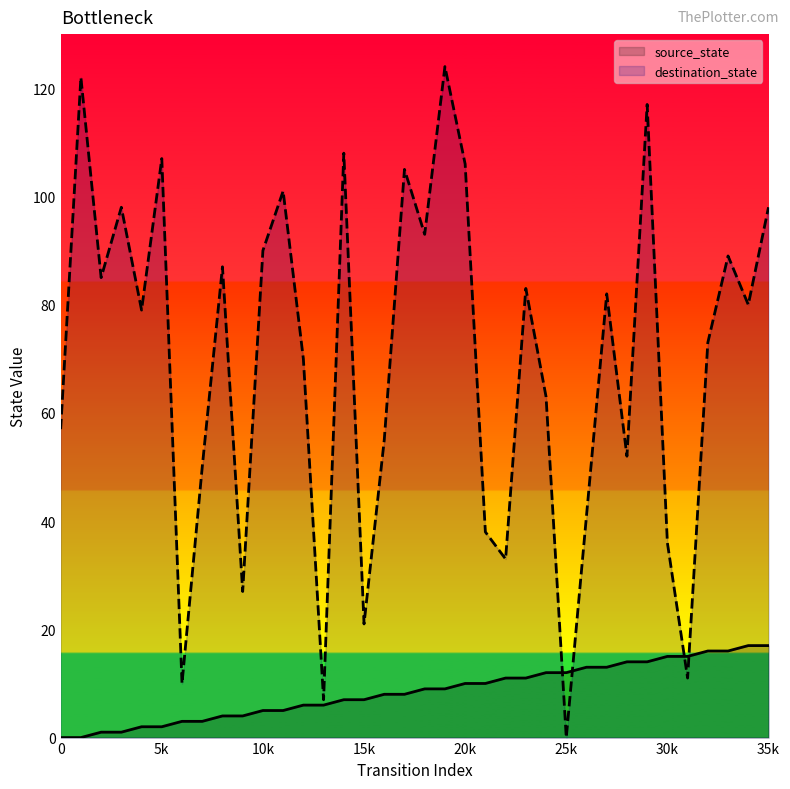

True or false: destination_state and source_state intersect in this chart.

True